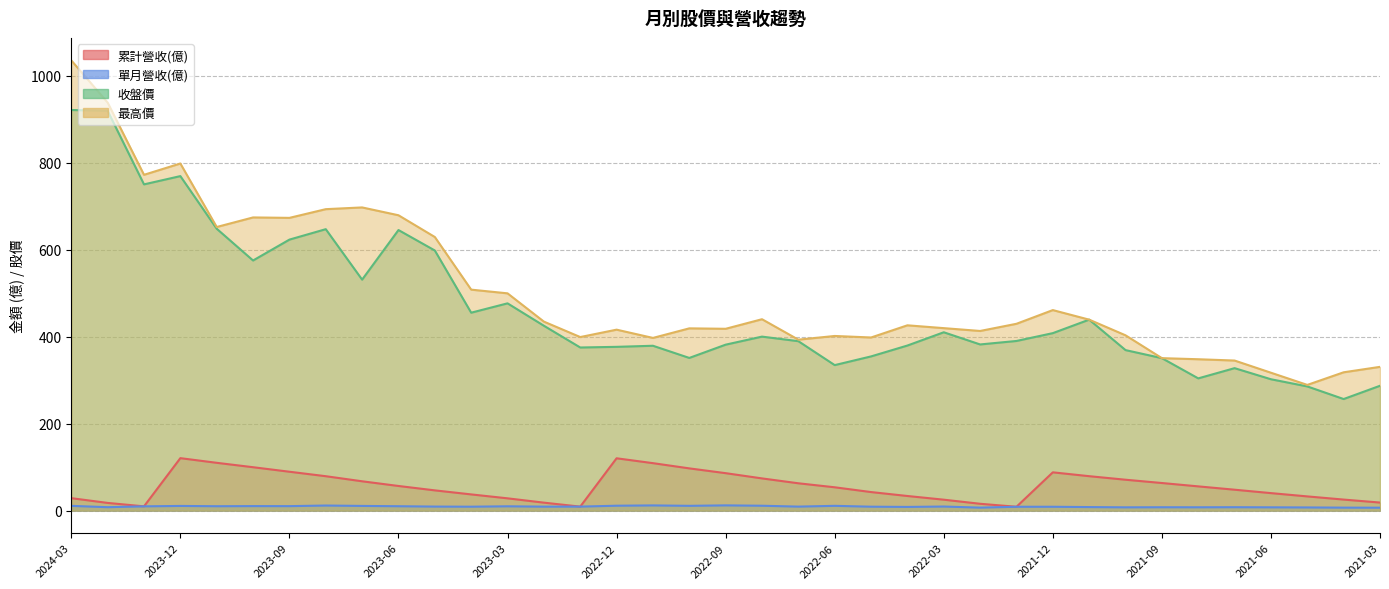

How many lines are shown in the chart?

4